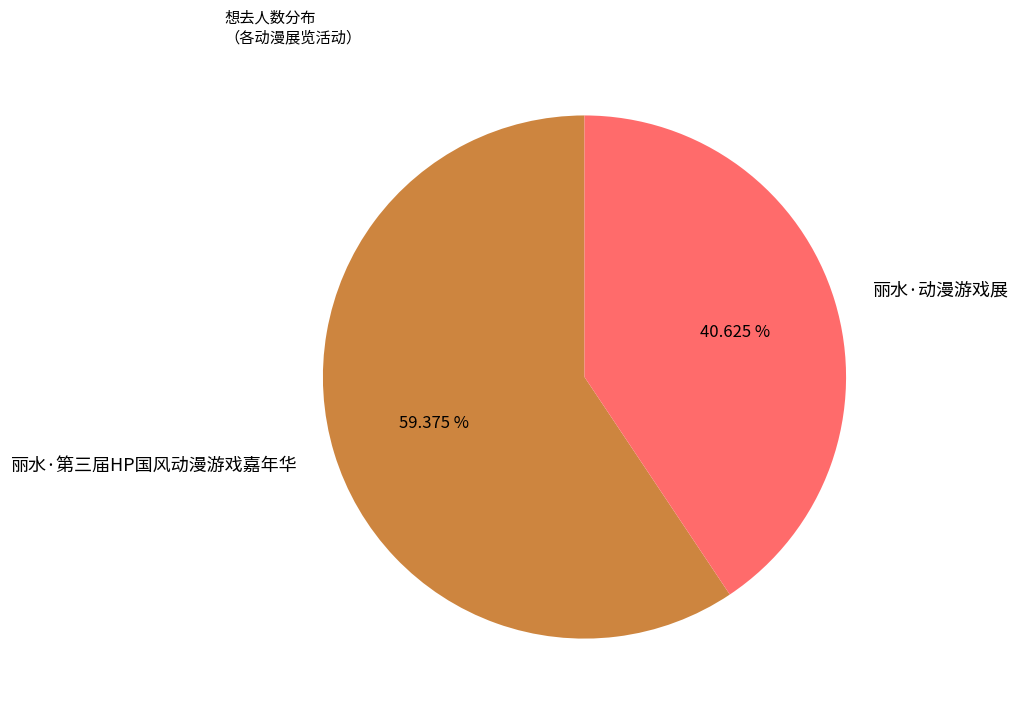

What percentage is the 丽水·第三届HP国风动漫游戏嘉年华 slice, to the nearest percent?

59%